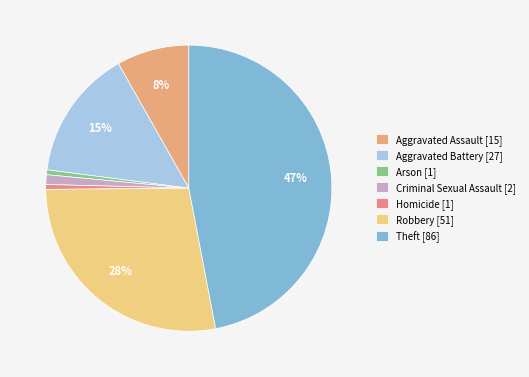

Which has a higher value, Criminal Sexual Assault or Arson?

Criminal Sexual Assault